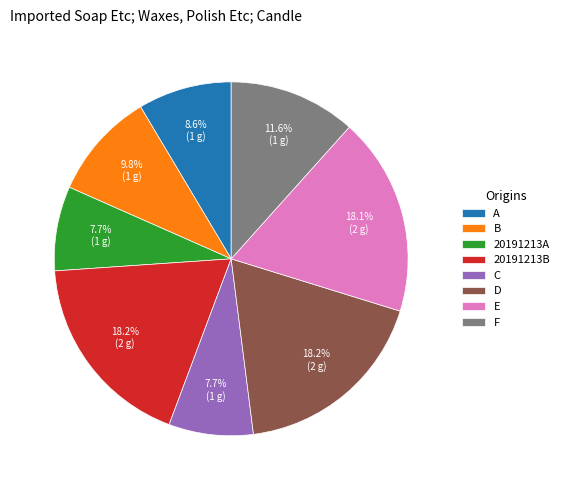

To the nearest percent, what portion does C represent?

8%